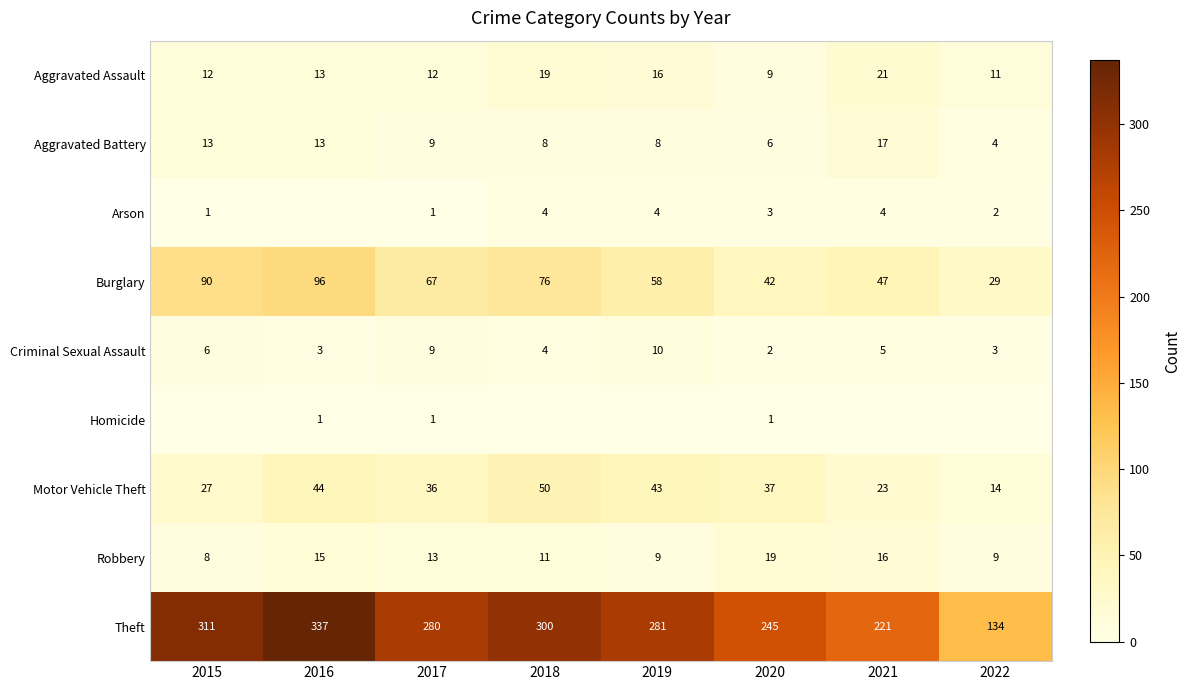

Rank the series at 2020 from highest to lowest value.

Theft, Burglary, Motor Vehicle Theft, Robbery, Aggravated Assault, Aggravated Battery, Arson, Criminal Sexual Assault, Homicide